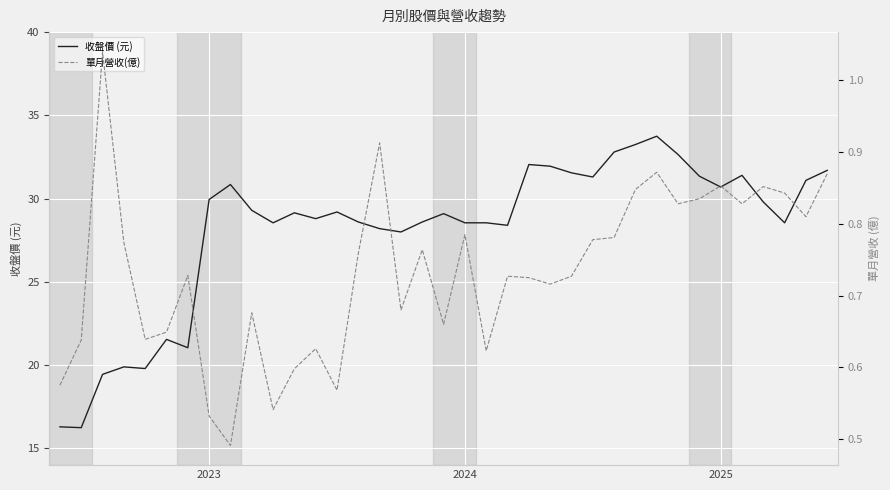

Count the number of data series in this chart.

2